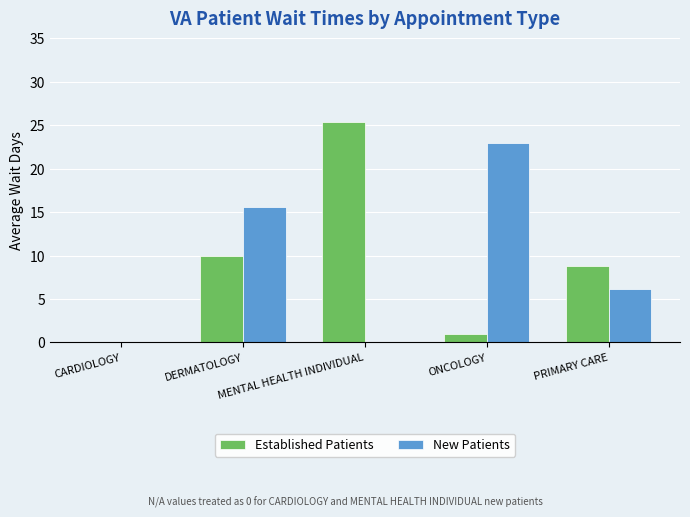

Read the Established Patients value at ONCOLOGY.

1.0